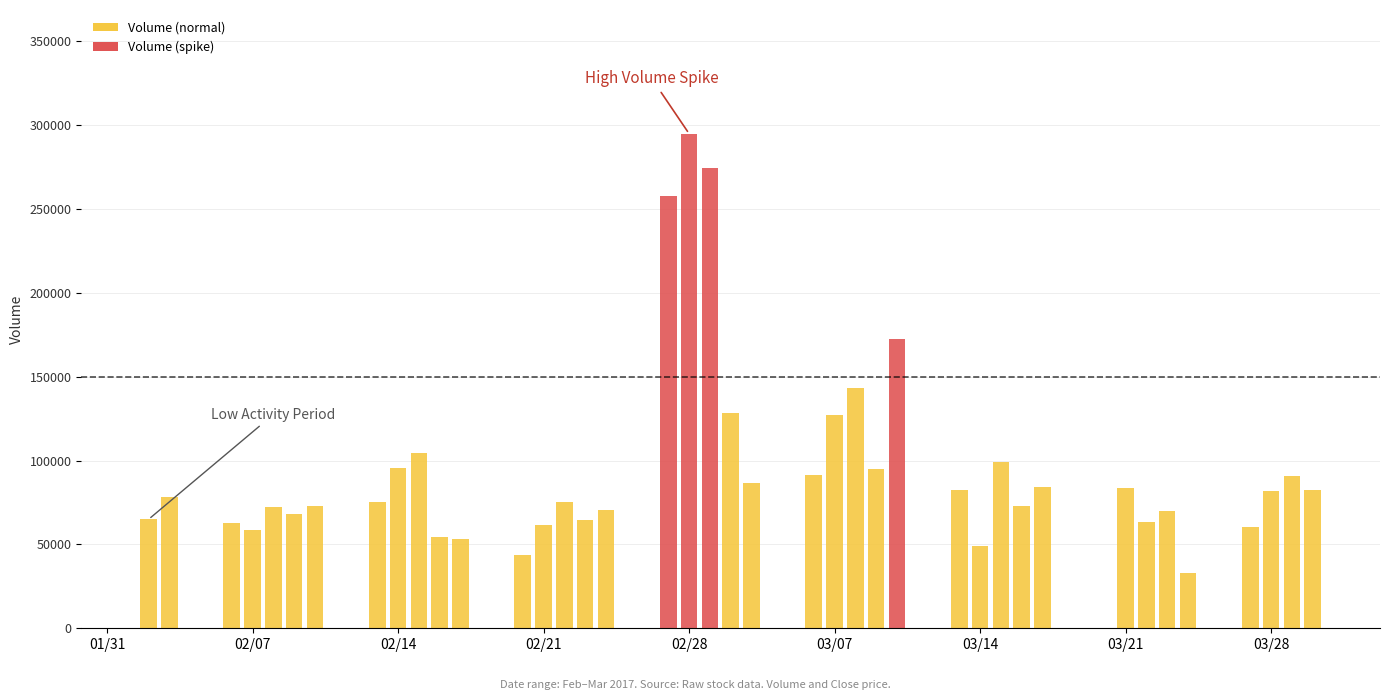

How many categories are shown in the chart?

40